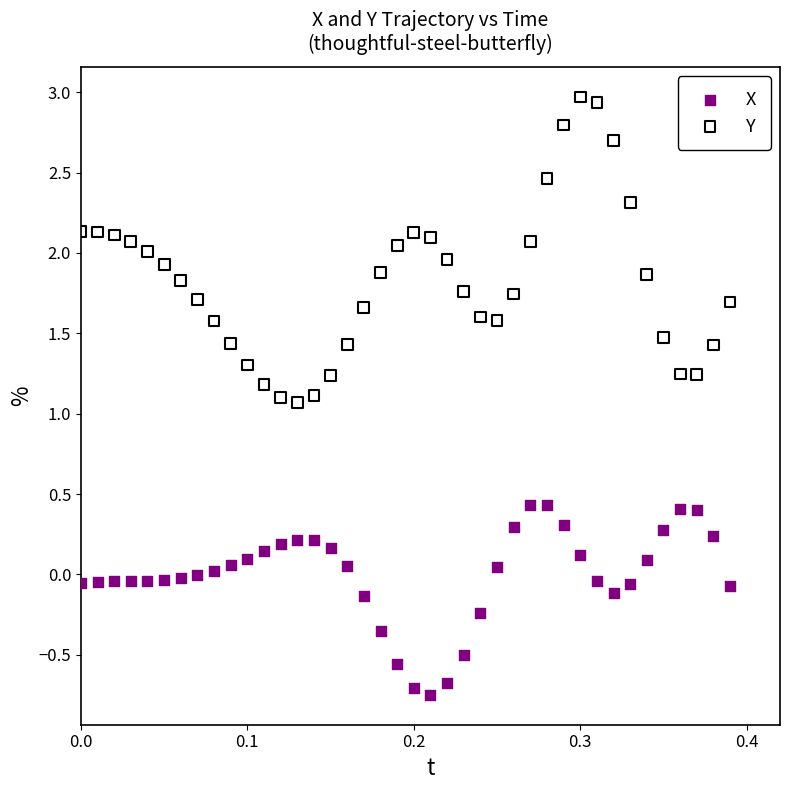

Across all data points, what is the range of Y values (max minus min)?

3.7